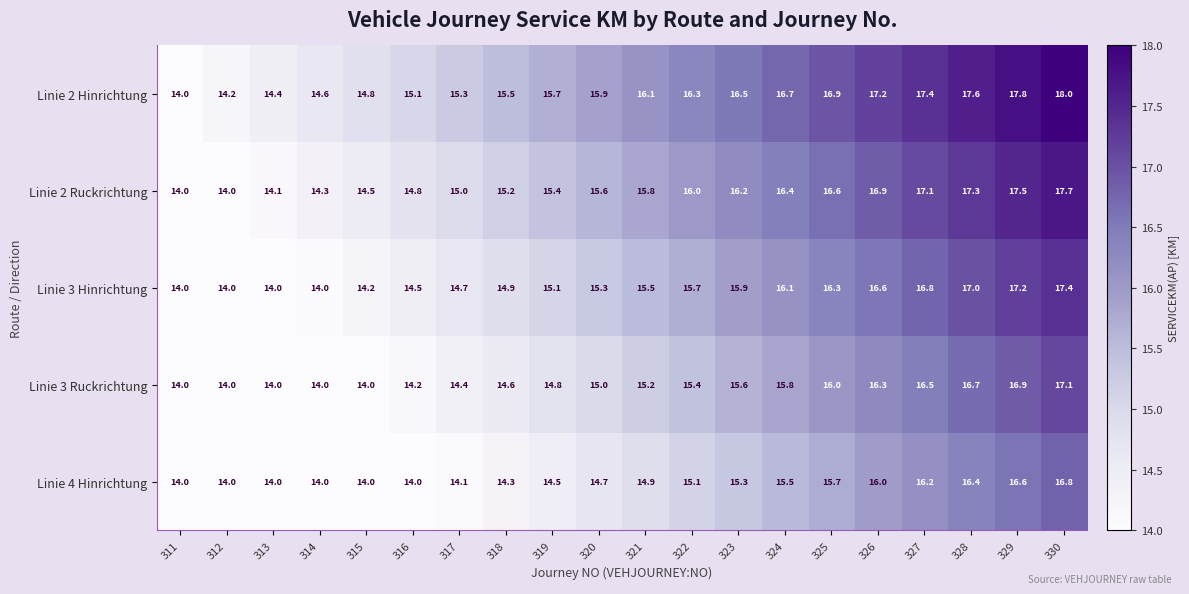

What is the spread (max minus min) of values at 324?

1.2